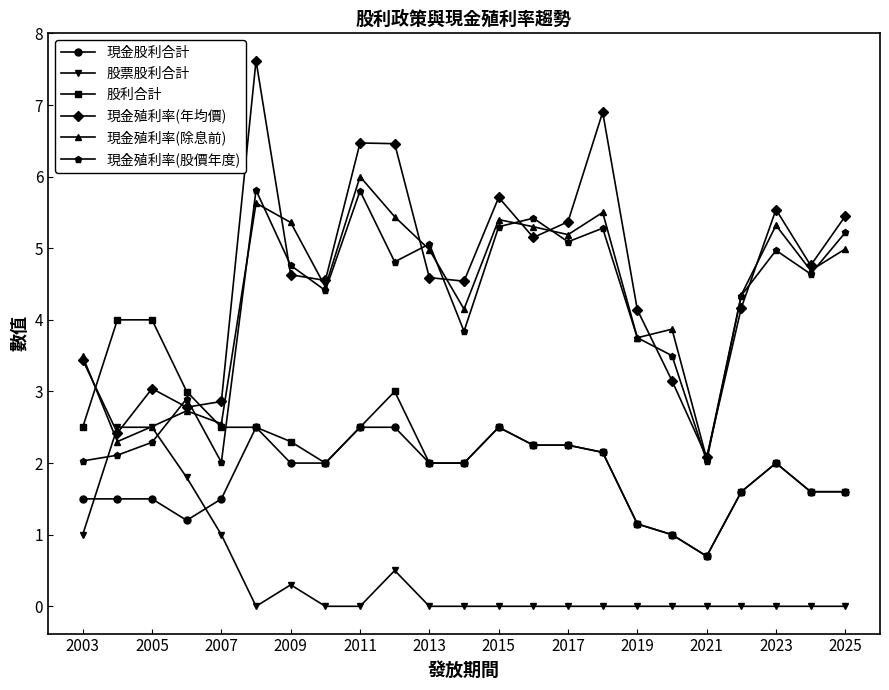

What is the value of the 現金股利合計 point at the 4th from the left?

1.2